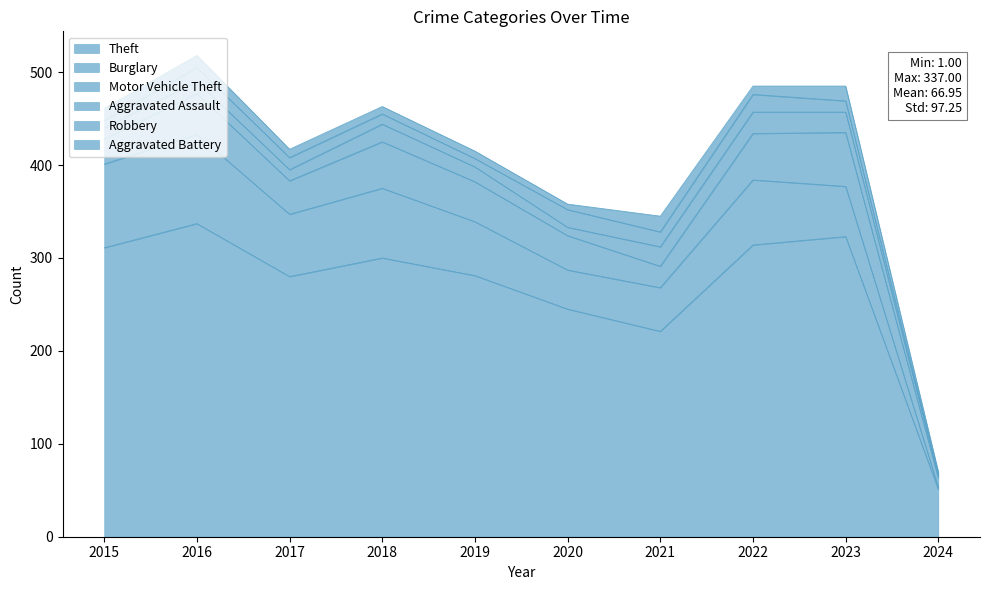

What is the sum of all Robbery values?

123